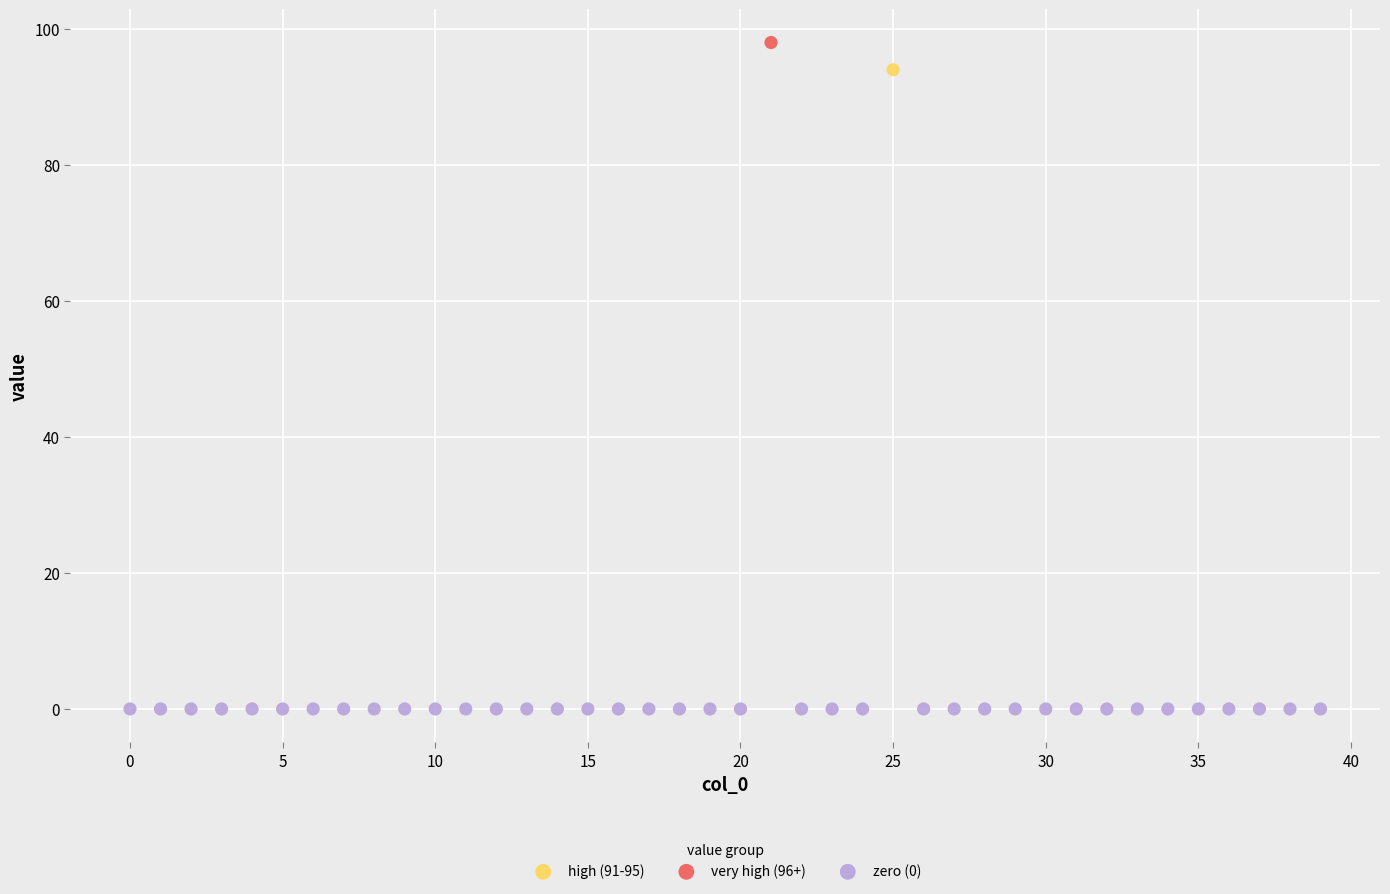

What are all the series names shown in the legend?

high (91-95), very high (96+), zero (0)